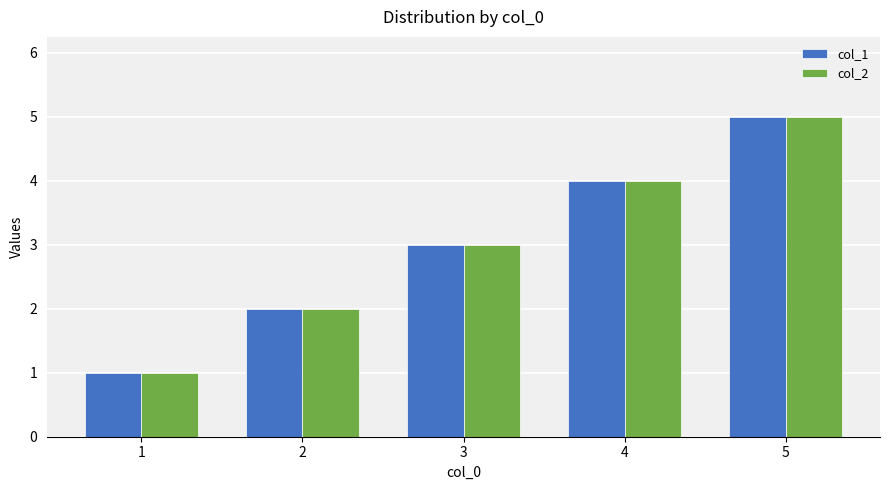

What is the difference between the maximum and minimum values in the col_2 series?

4